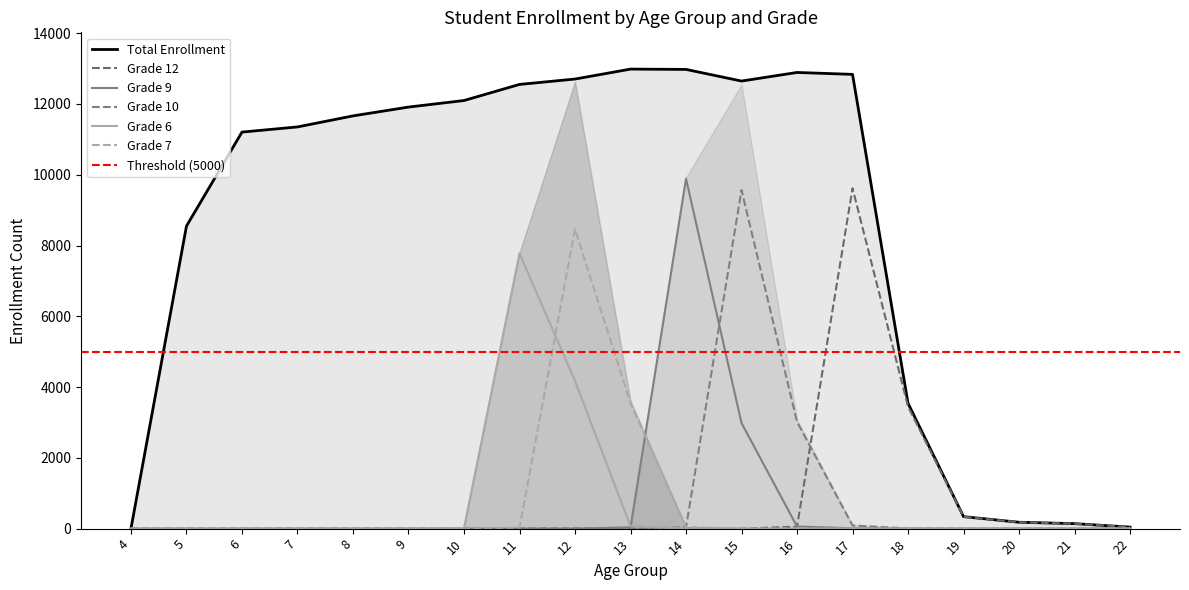

Which category has the lowest value in the Grade 6 series?

4